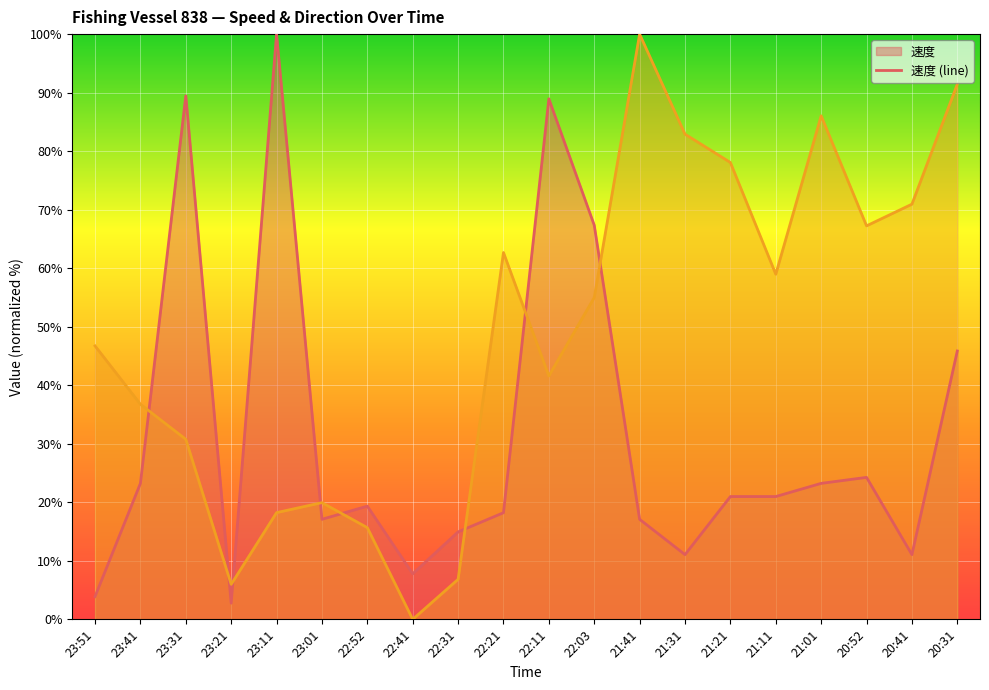

How many intersections are there between 方向 and 速度?

8